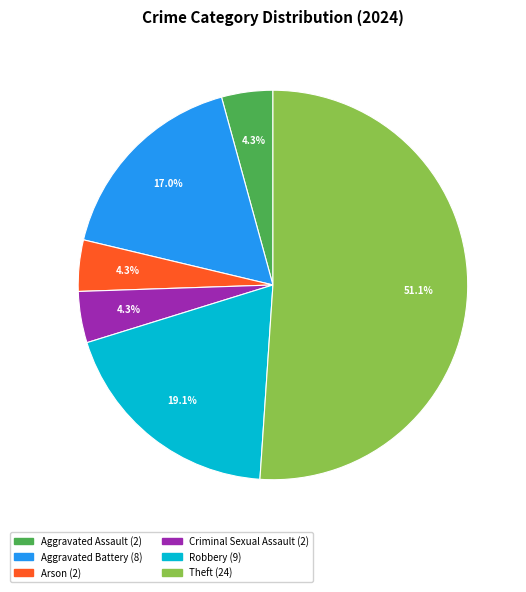

How many segments does this pie chart have?

6